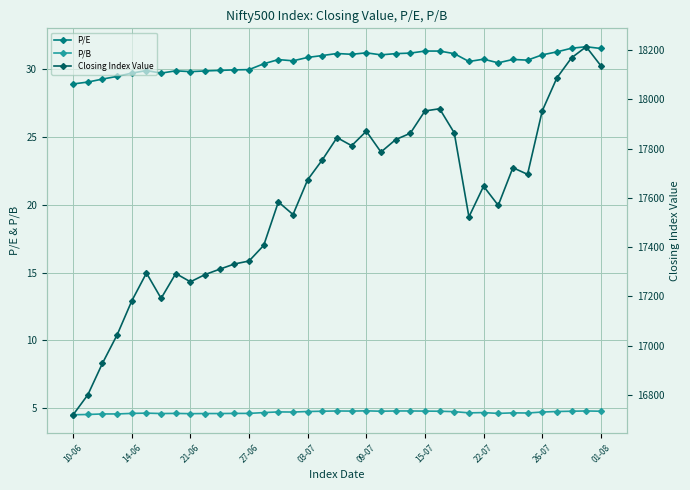

Reading right to left, transcribe all the data shown in this chart.

P/E: 31.6	31.7	31.6	31.3	31.1	30.7	30.7	30.5	30.8	30.6	31.2	31.4	31.4	31.2	31.2	31.1	31.2	31.1	31.2	31.0	30.9	30.6	30.7	30.4	30.0	30.0	29.9	29.9	29.8	29.9	29.7	29.9	29.7	29.5	29.3	29.1	28.9
P/B: 4.8	4.8	4.8	4.7	4.7	4.6	4.6	4.6	4.7	4.6	4.7	4.8	4.8	4.8	4.8	4.8	4.8	4.8	4.8	4.8	4.7	4.7	4.7	4.7	4.6	4.6	4.6	4.6	4.6	4.6	4.6	4.6	4.6	4.5	4.5	4.5	4.5
Closing Index Value: 18136.4	18213.5	18168.4	18086.8	17952.6	17695.4	17722.3	17569.4	17647.1	17522.5	17863.7	17961.7	17952.8	17862.1	17836.4	17785.8	17870.4	17811.8	17844.5	17754.3	17673.5	17532.1	17583.4	17406.9	17343.5	17331.4	17310.3	17288.5	17259.0	17292.7	17191.8	17294.6	17181.6	17043.6	16928.5	16800.1	16719.2